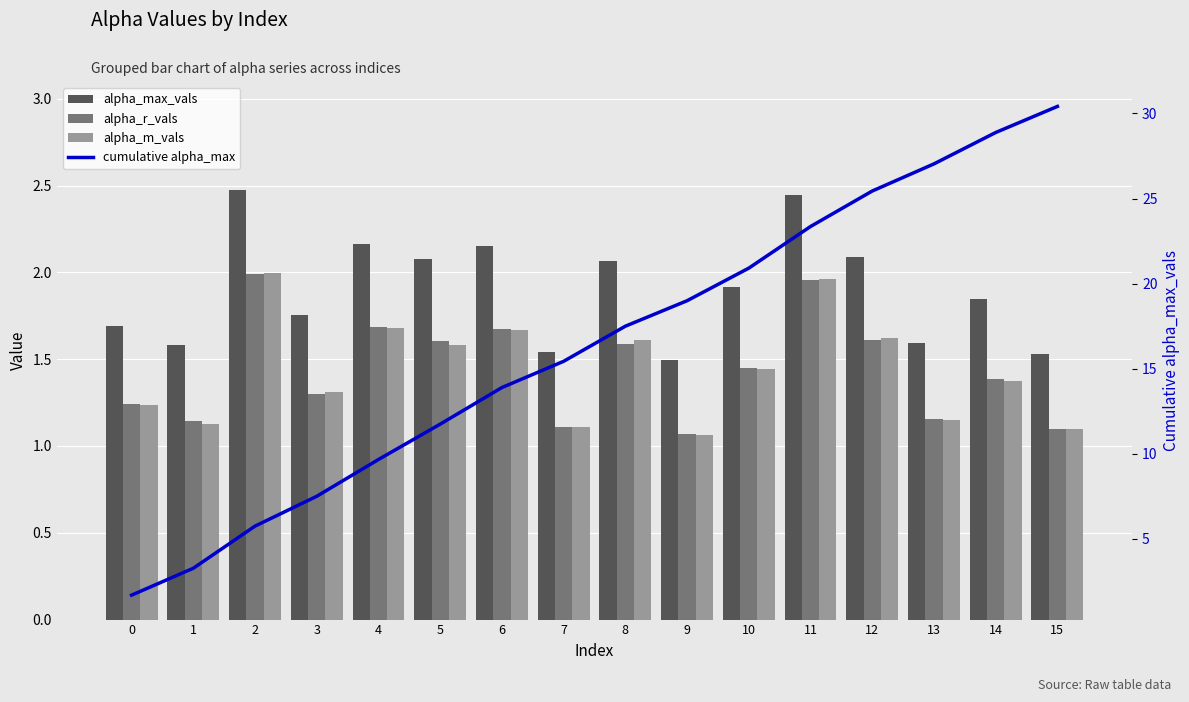

The cumulative alpha_max series shows 10.3 at 15. True or false?

False